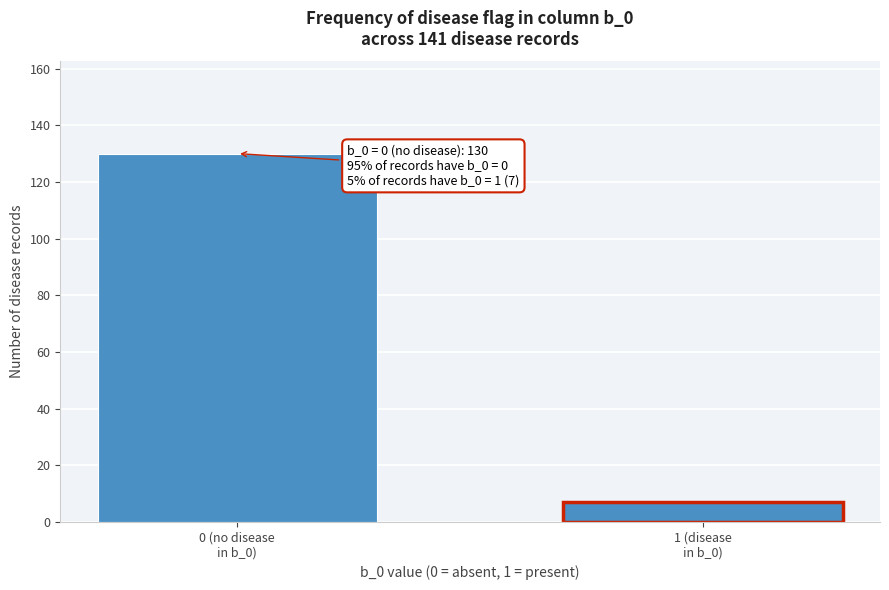

Reading left to right, extract all data points from this chart.

130	7